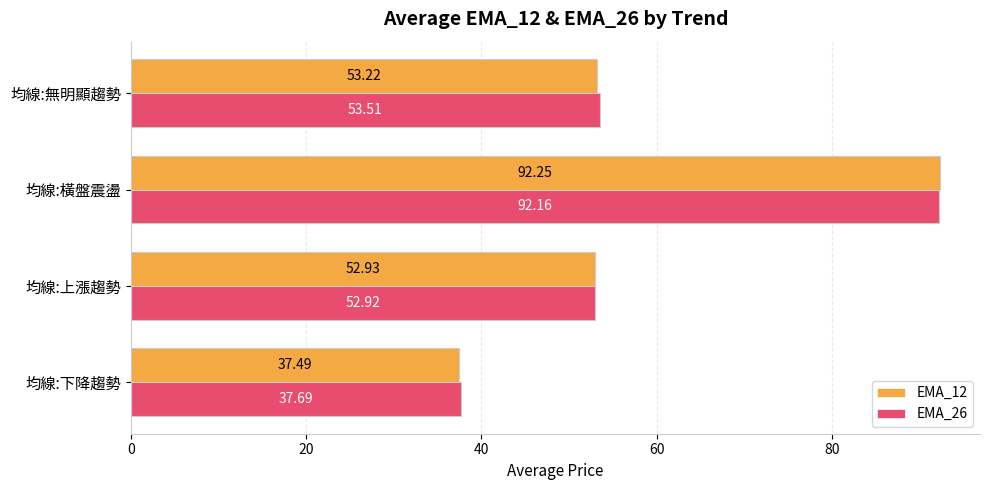

At which label is EMA_26 closest to 64?

均線:無明顯趨勢